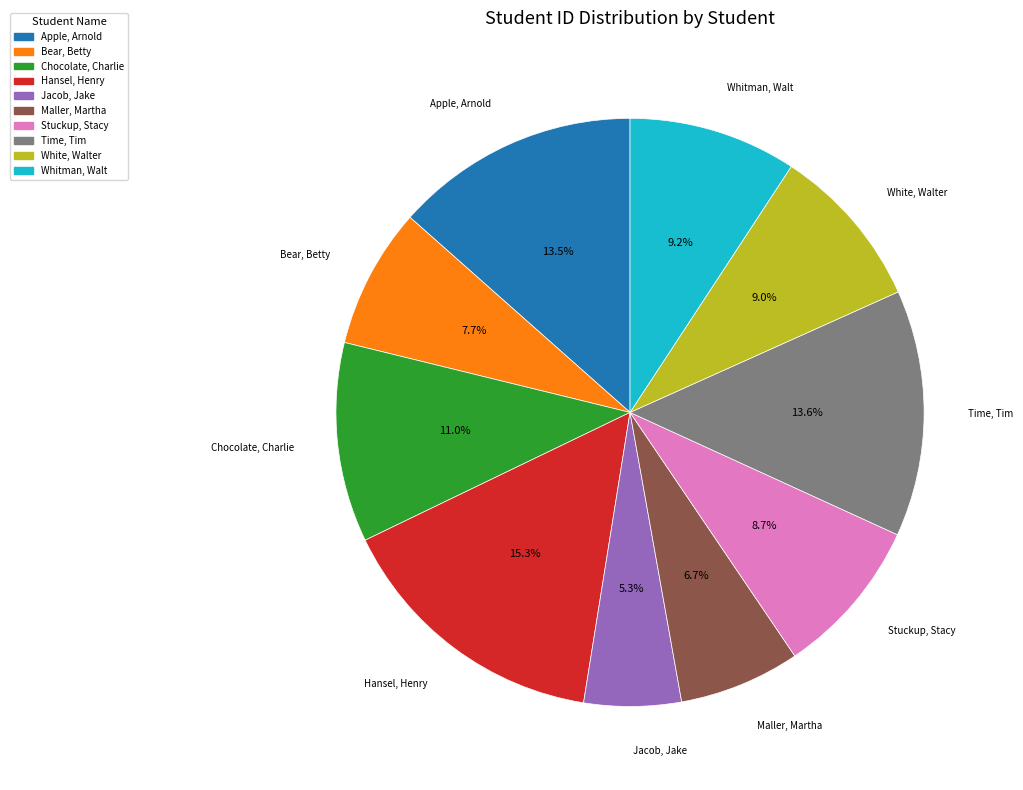

To the nearest percent, what percentage of the pie is Bear, Betty?

8%